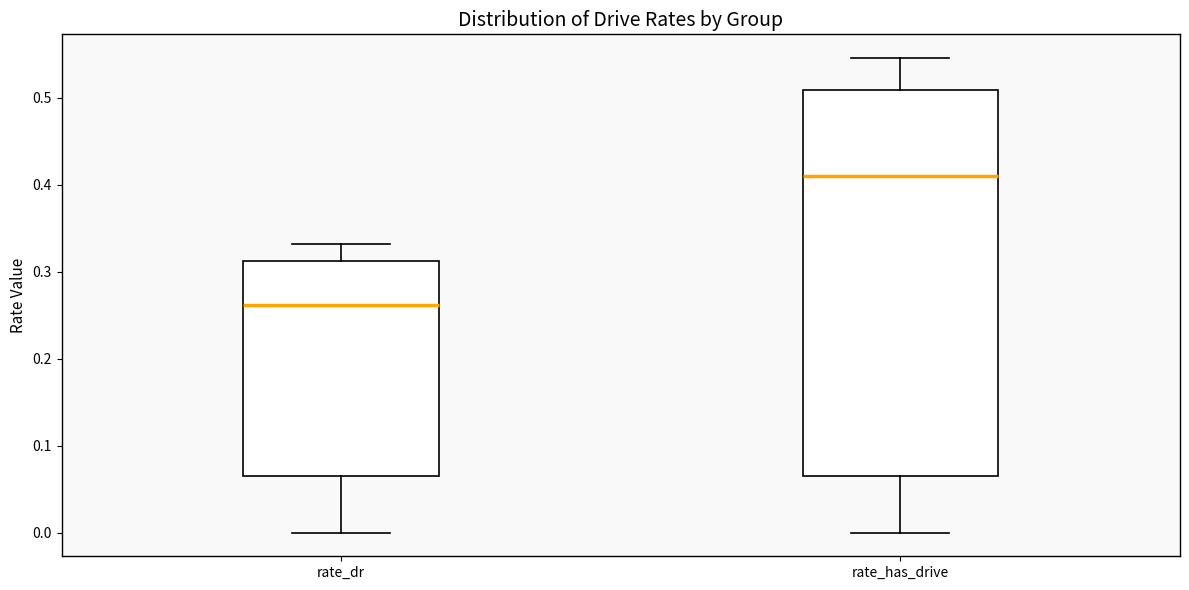

Reading left to right, read every box against the y-axis: the position of its median line, the range the box covers, and the ends of its whiskers. The values are not printed on the chart, so give them approximately, as read against the axis.

rate_dr: median 0.26, box 0.07 to 0.31, whiskers 0.00 to 0.33
rate_has_drive: median 0.41, box 0.07 to 0.51, whiskers 0.00 to 0.55